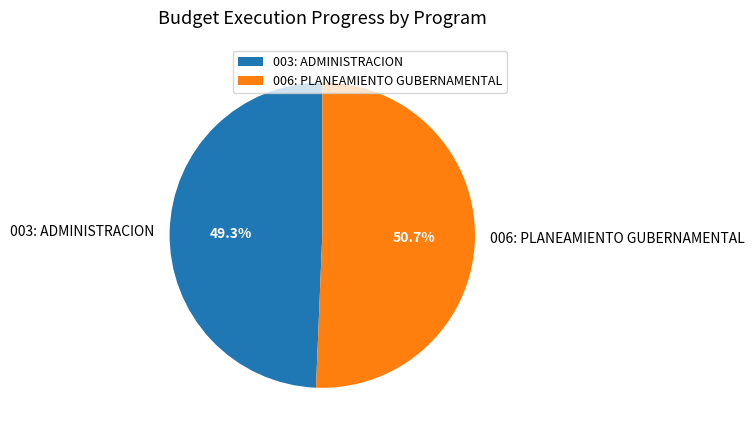

Rank the categories by value from lowest to highest.

003: ADMINISTRACION, 006: PLANEAMIENTO GUBERNAMENTAL